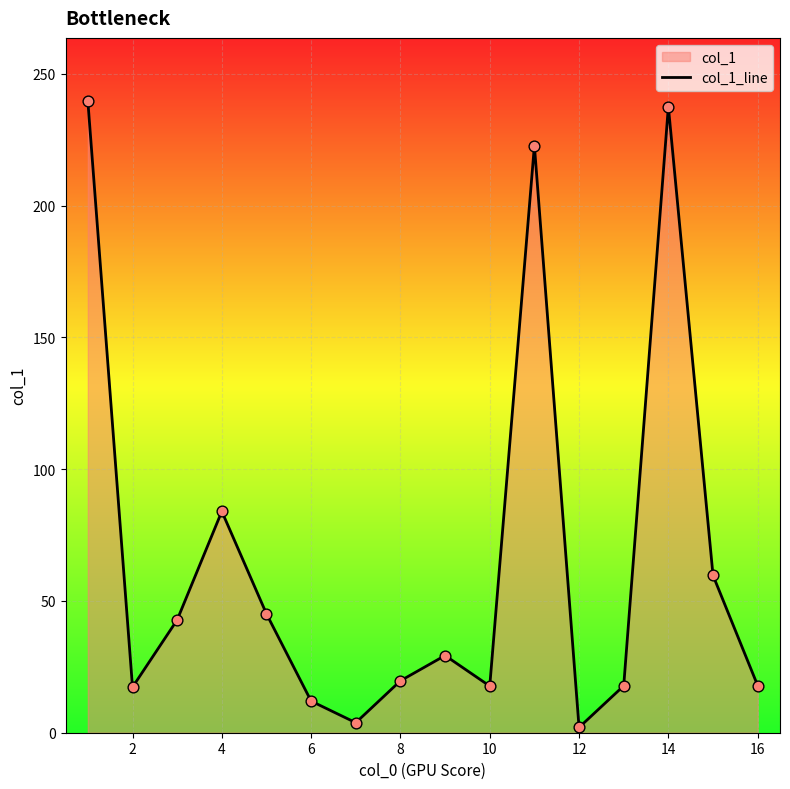

Which has a higher value, 16 or 4?

4